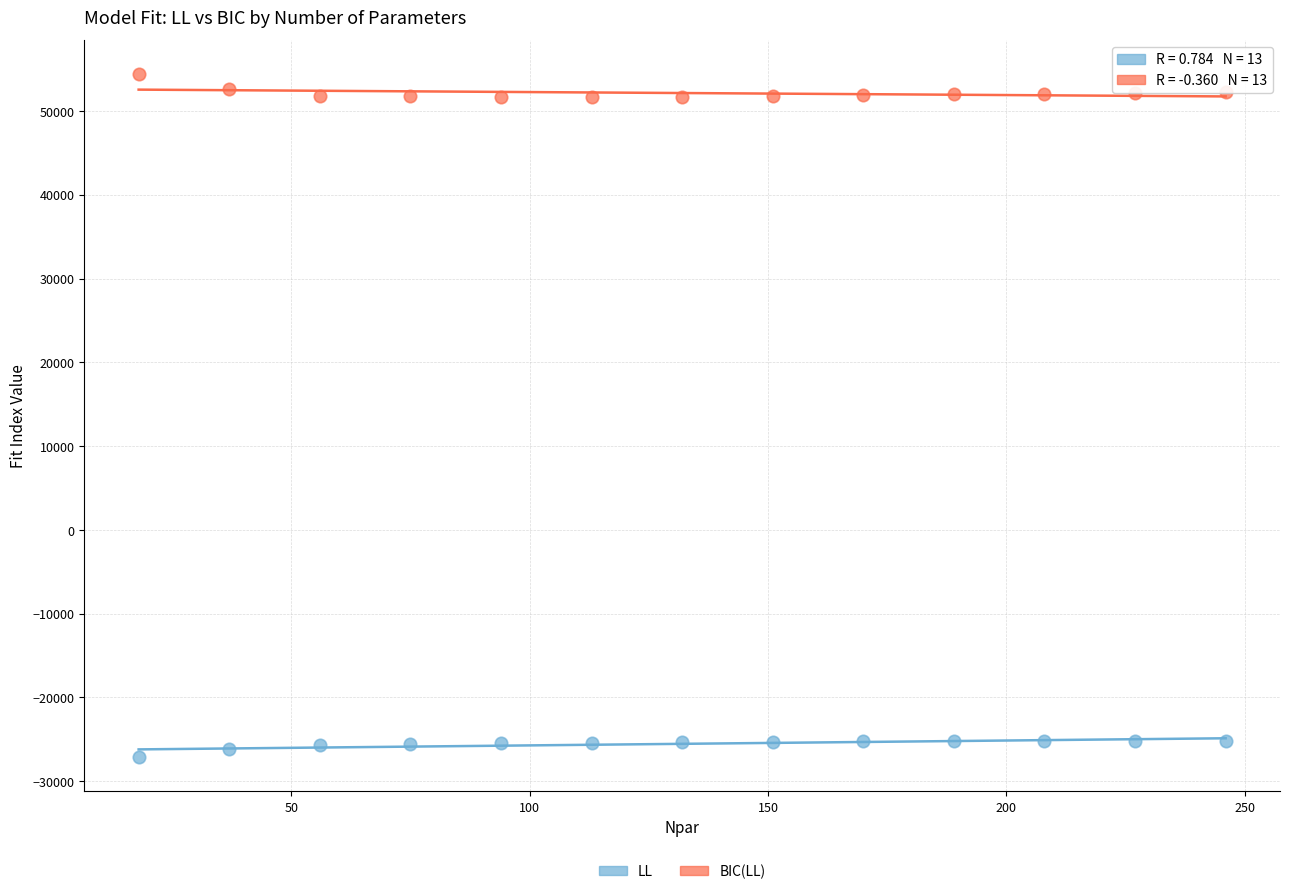

Across all data points, what is the range of Y values (max minus min)?

81515.2